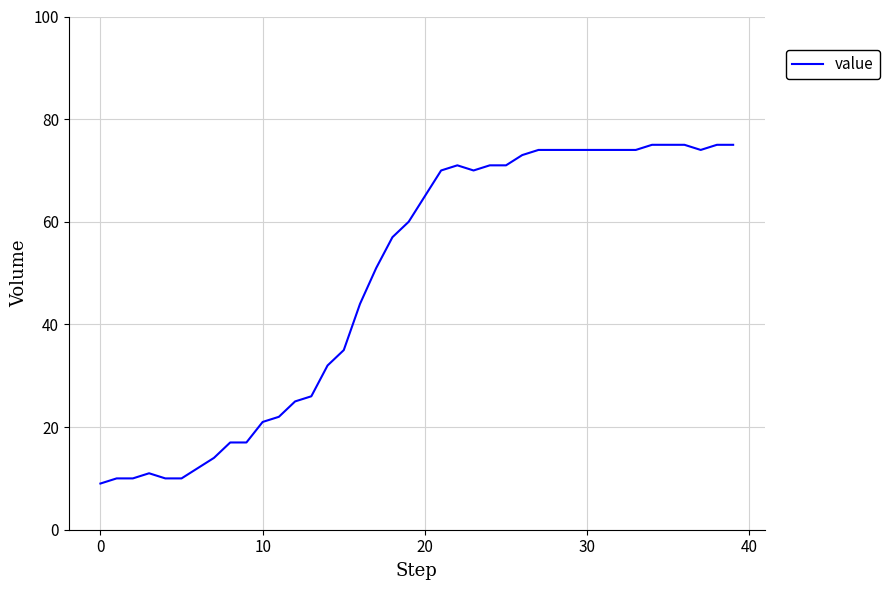

What is the maximum value shown in the chart?

75